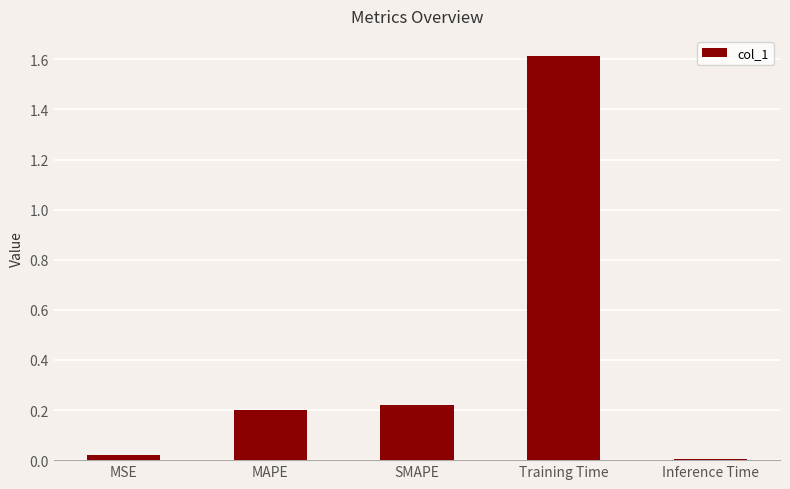

Count the number of data series in this chart.

1